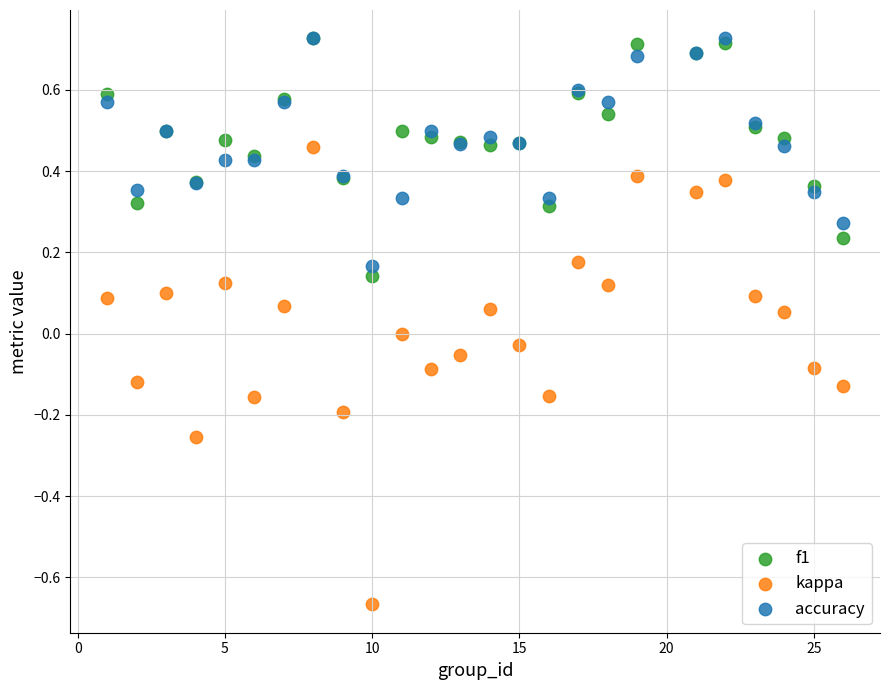

Which series contains the lowest Y value?

kappa